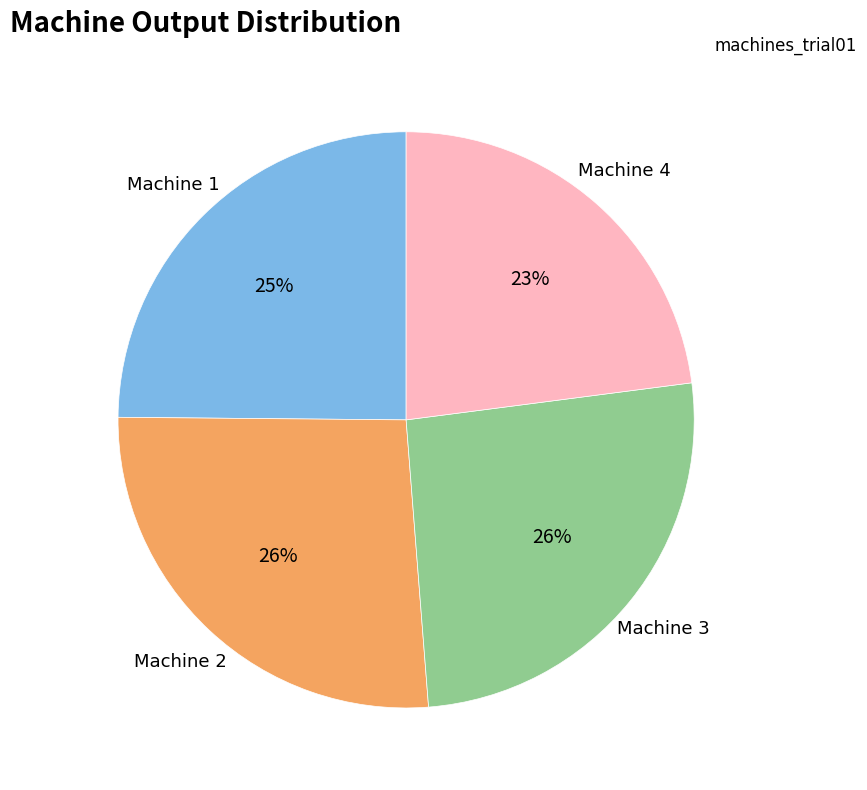

Is there a majority slice in this chart?

No